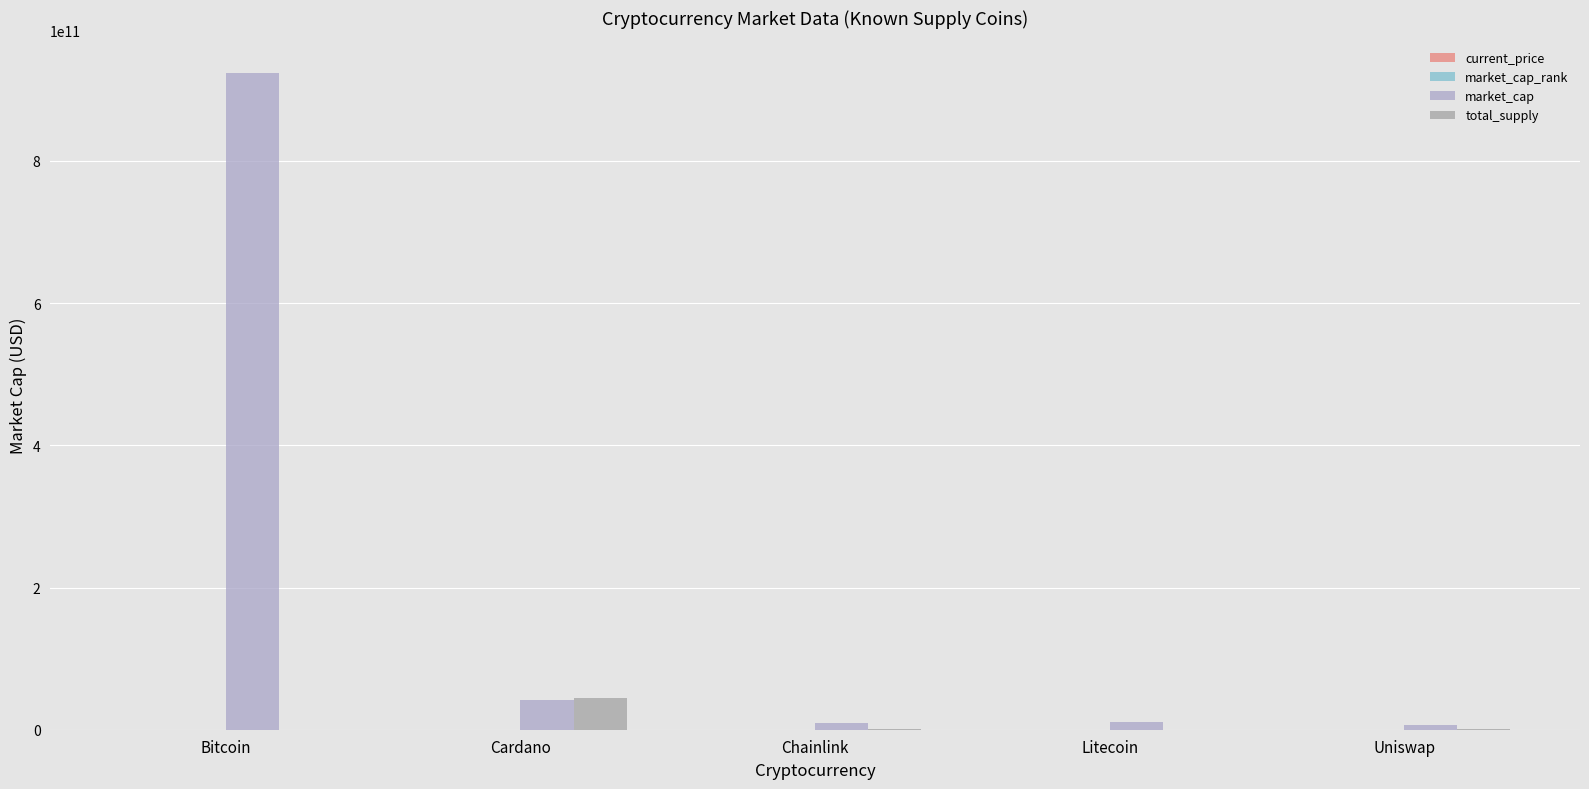

What is the value of the total_supply bar at the 5th from the left?

1000000000.0